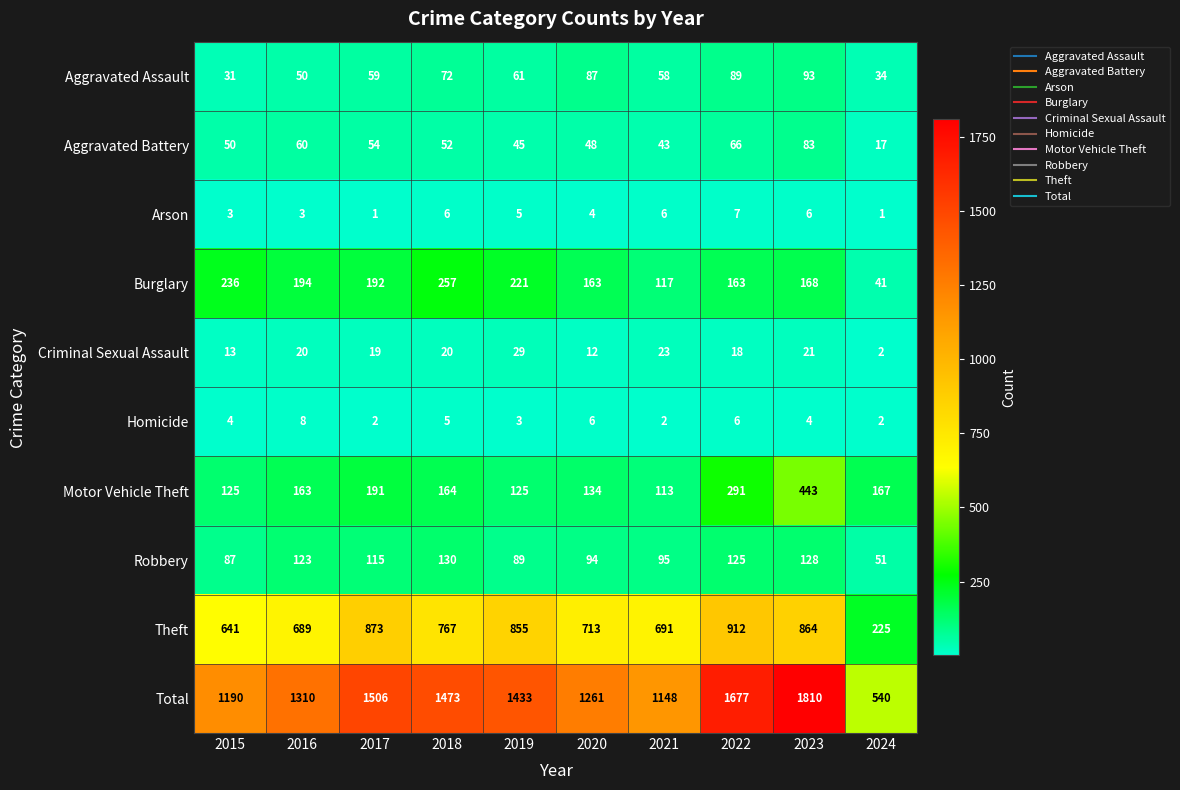

How many data points does each series have?

10